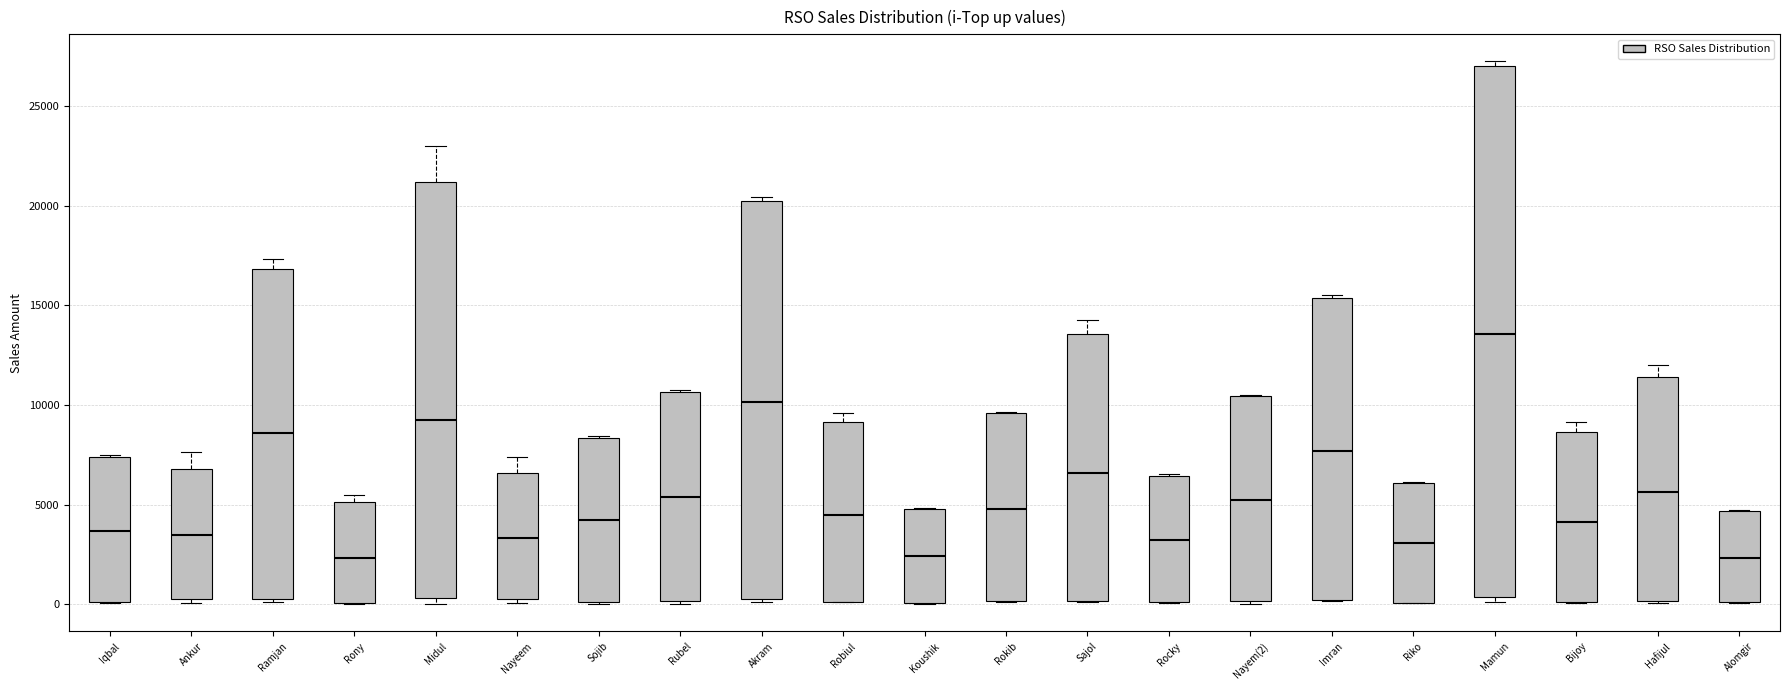

Which box's median line is the highest?

Mamun